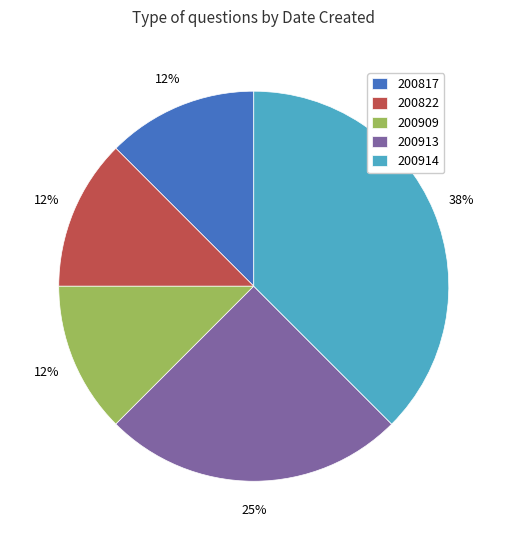

The 200822 slice represents 27% of the pie. True or false?

False